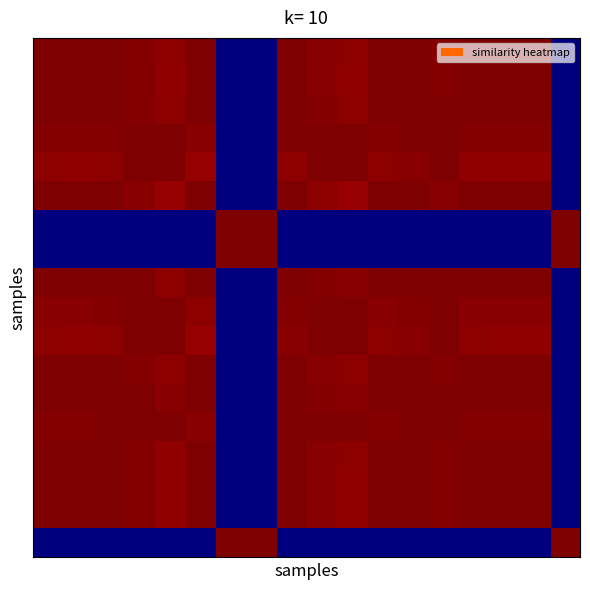

At which category is the sum across all series the highest?

12